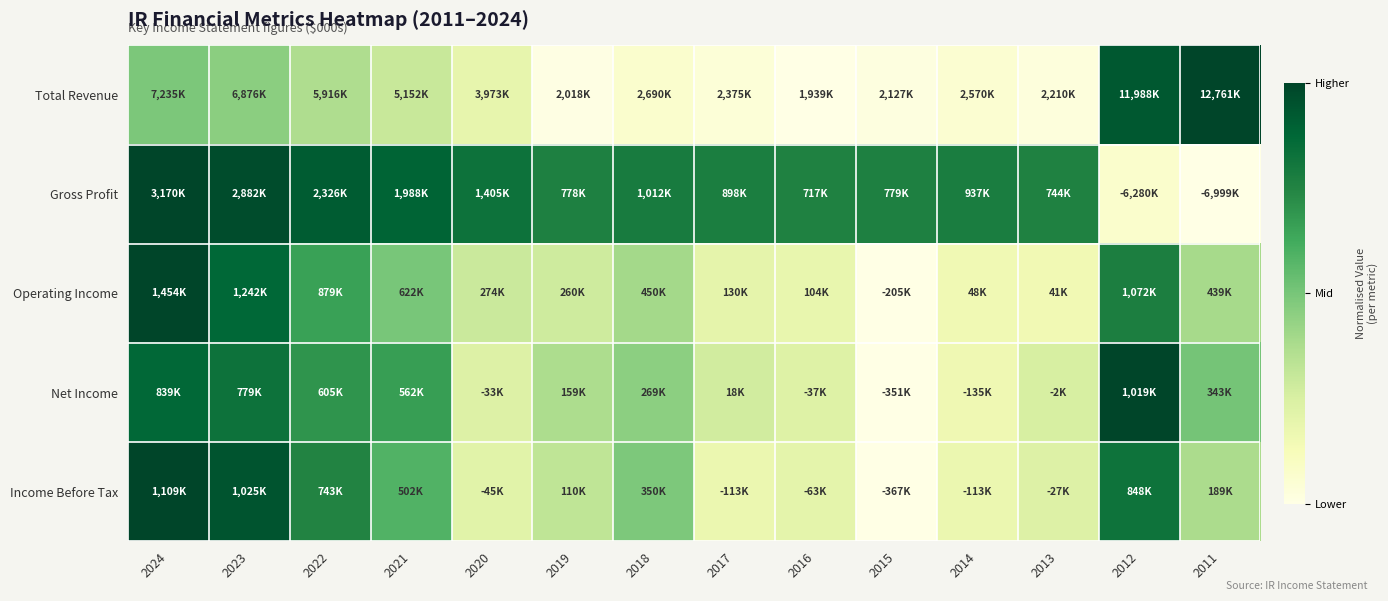

Count the number of data series in this chart.

5